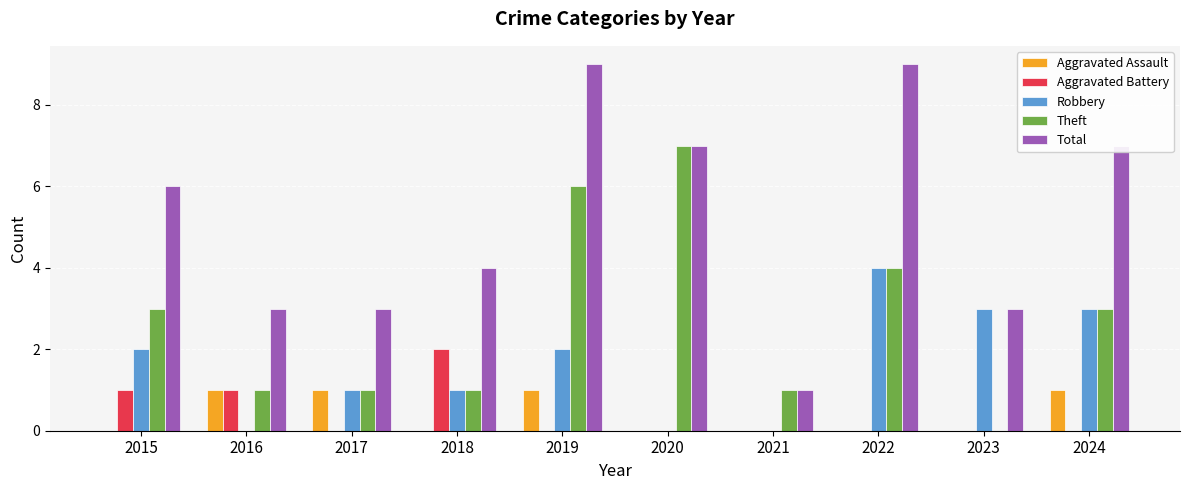

At which category is the sum across all series the highest?

2019